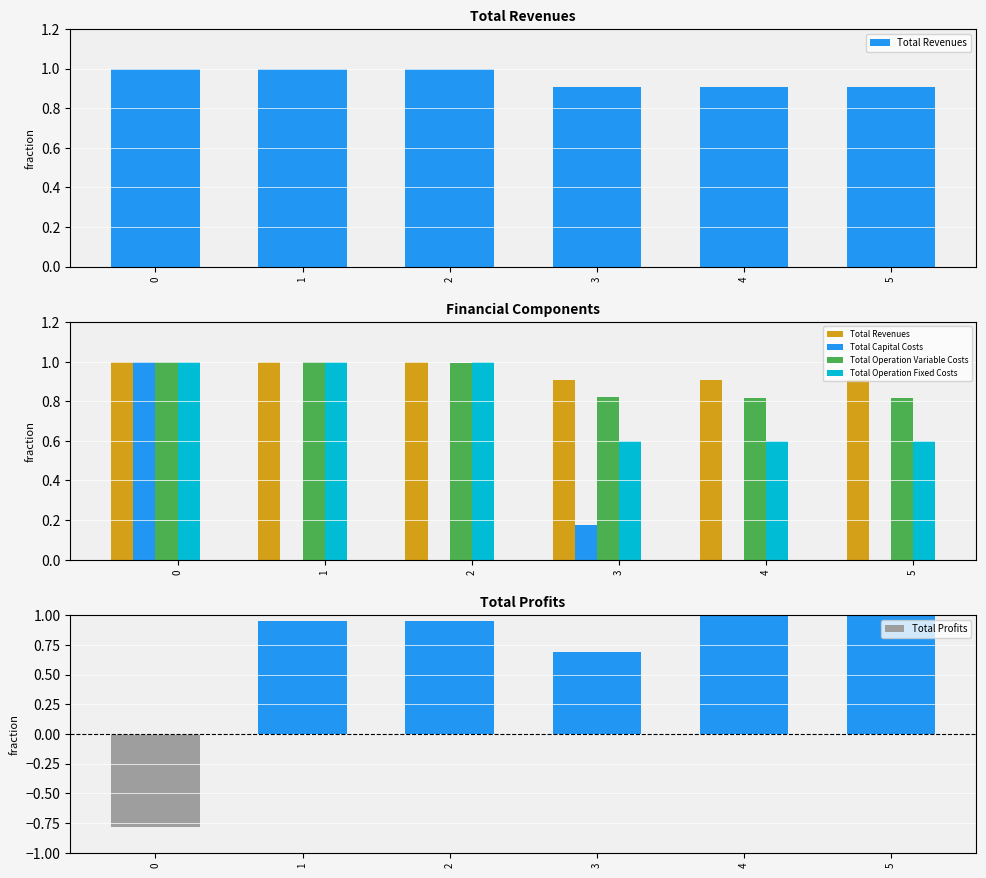

Reading right to left, list all the values displayed in this chart.

Total Revenues: 0.9	0.9	0.9	1.0	1.0	1.0
Total Capital Costs: 0.0	0.0	0.2	0.0	0.0	1.0
Total Operation Variable Costs: 0.8	0.8	0.8	1.0	1.0	1.0
Total Operation Fixed Costs: 0.6	0.6	0.6	1.0	1.0	1.0
Total Profits: 1.0	1.0	0.7	1.0	1.0	-0.8